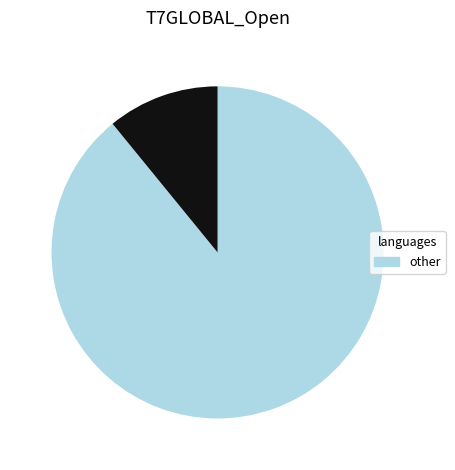

How many slices are in this pie chart?

2